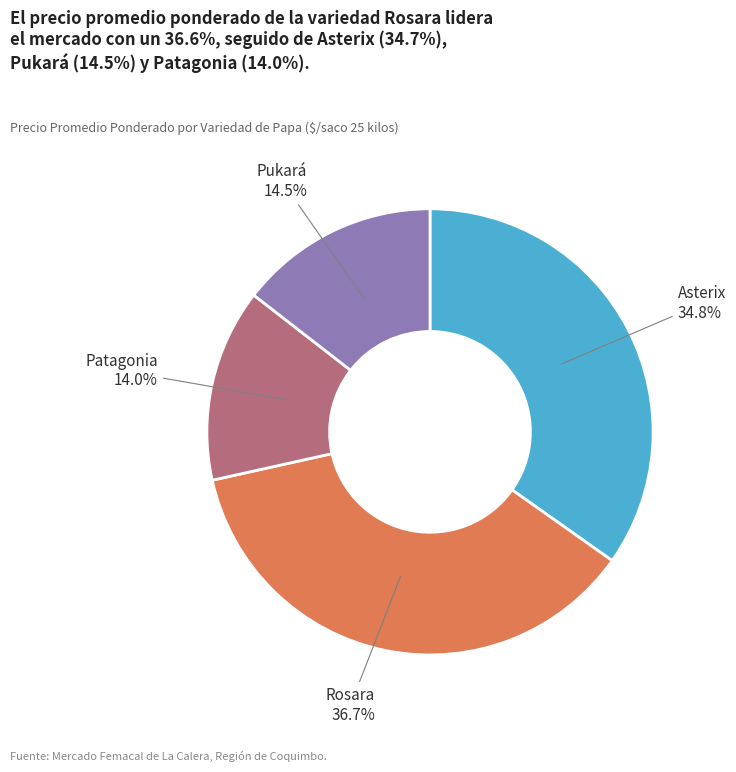

Is there any slice that represents more than half of the pie?

No